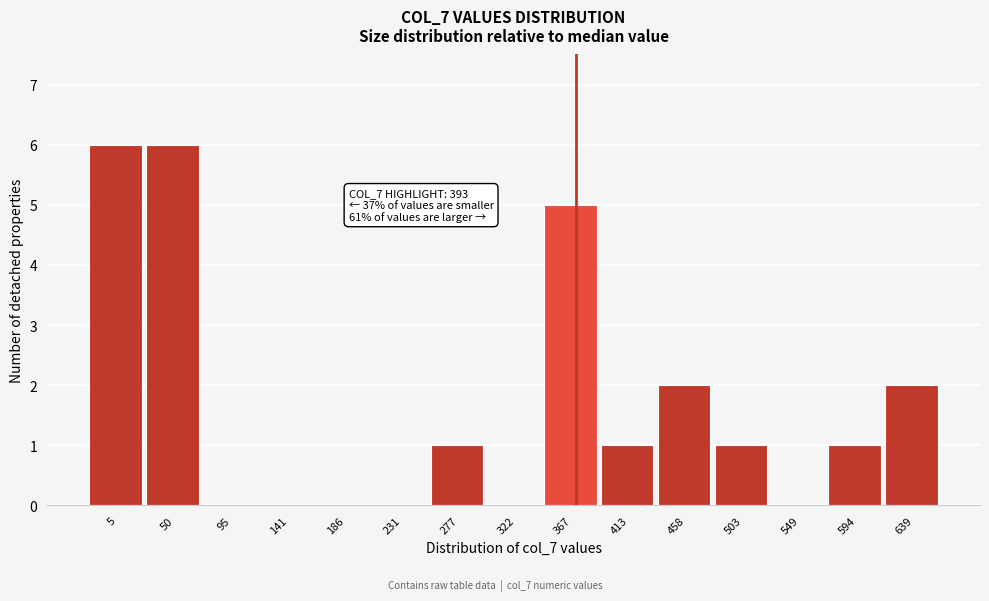

Reading left to right, what are all the values shown in this chart?

5=6	50=6	95=0	141=0	186=0	231=0	277=1	322=0	367=5	413=1	458=2	503=1	549=0	594=1	639=2